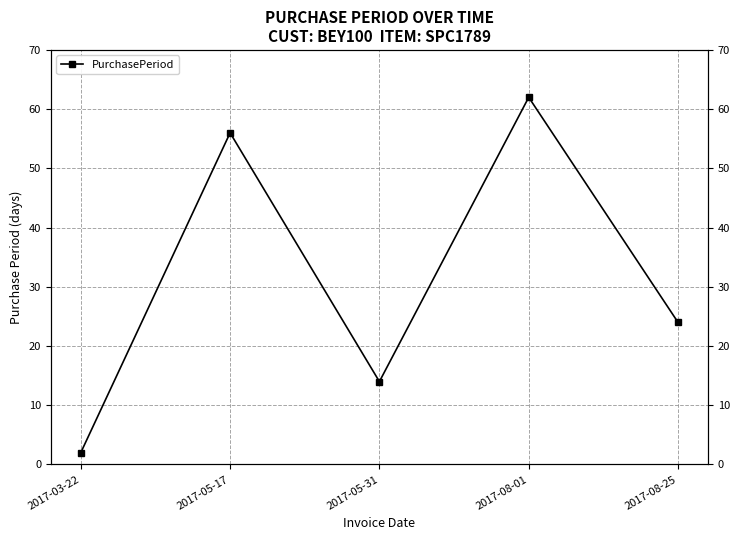

How many interior local peaks (higher than both neighbors) does the data have?

2